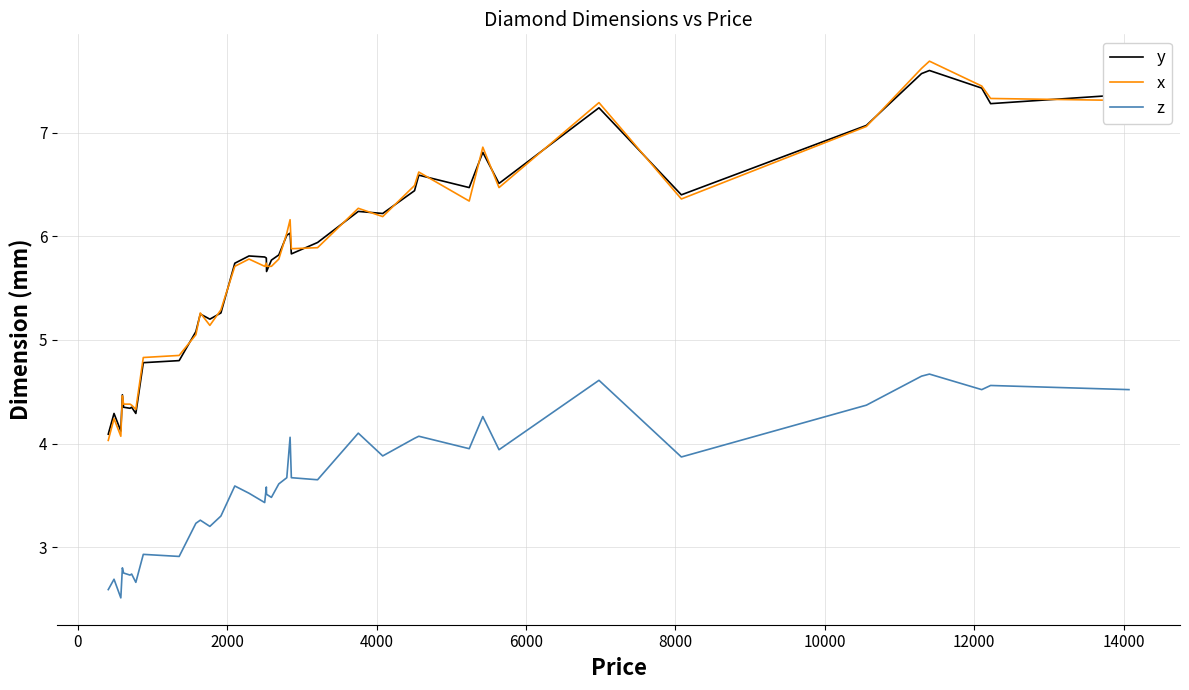

After their last crossing, which series has the higher values: y or x?

y